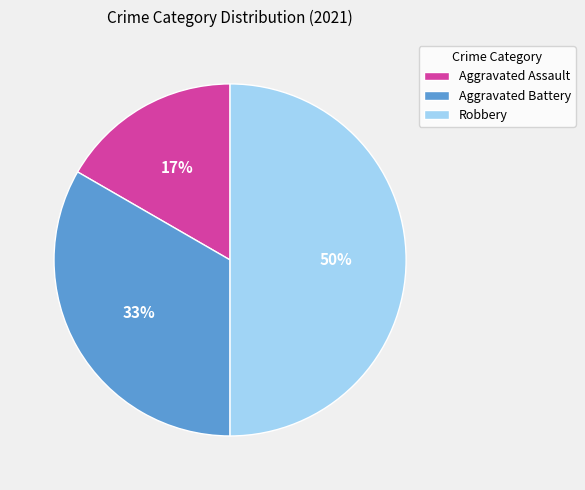

Count the number of slices in the pie.

3